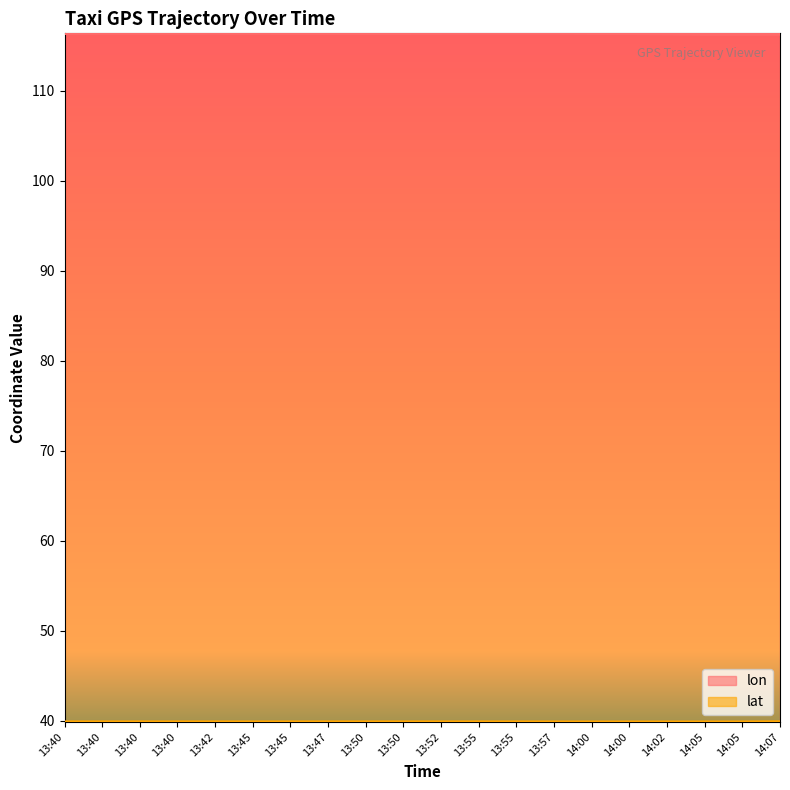

What is the difference between the second highest and second lowest values in the lon series?

0.1